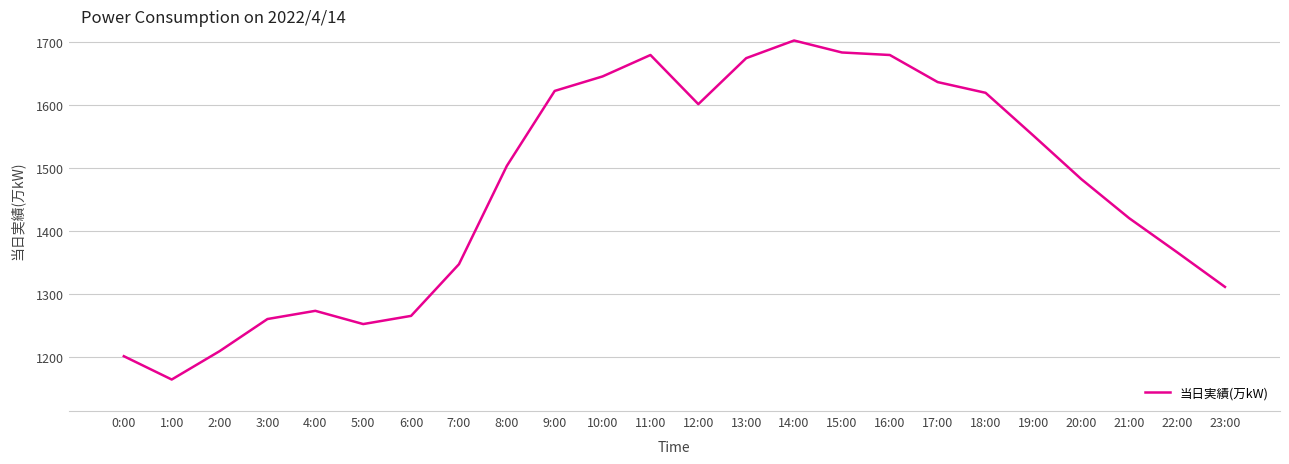

Read the value at 21:00.

1420